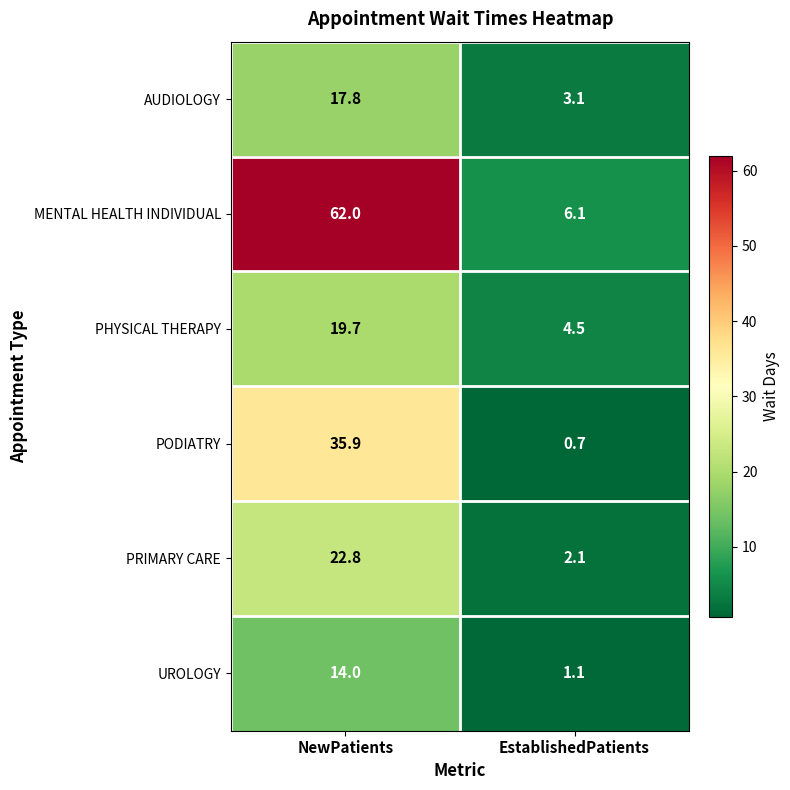

Which series has the largest range (max minus min)?

MENTAL HEALTH INDIVIDUAL